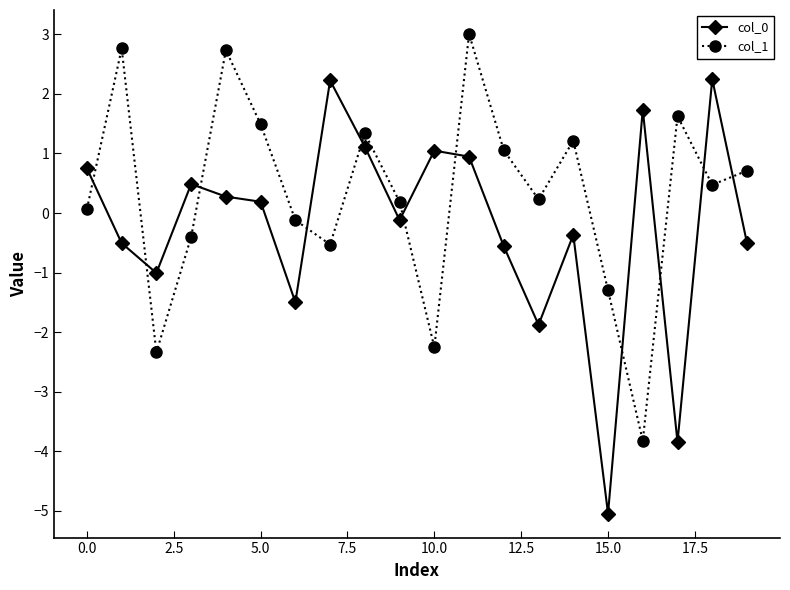

What is the minimum value shown in the chart?

-5.0